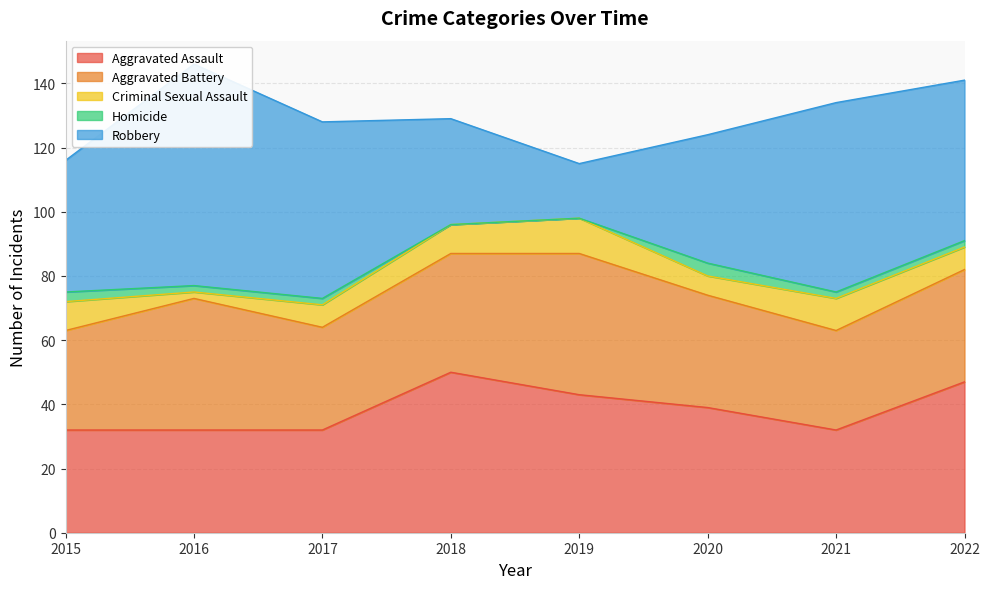

At which category does Robbery reach its first local peak?

2016